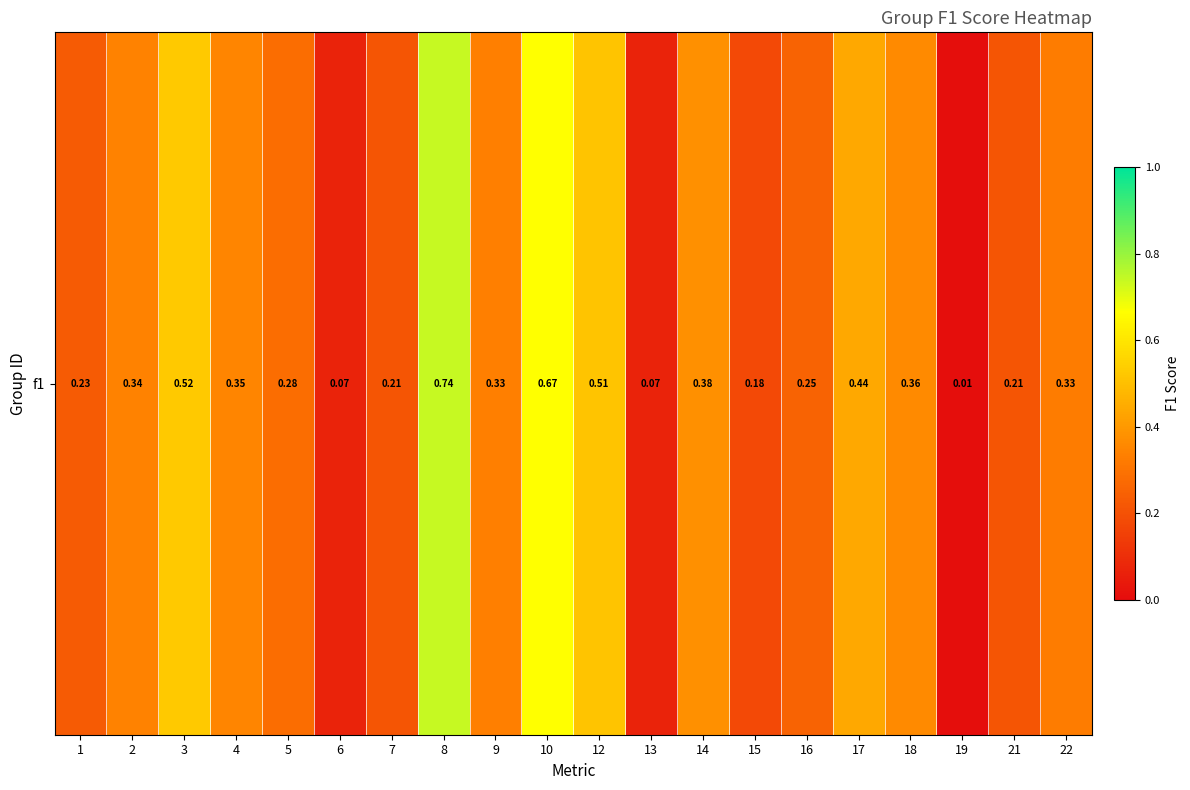

Which label corresponds to the smallest value in the chart?

19